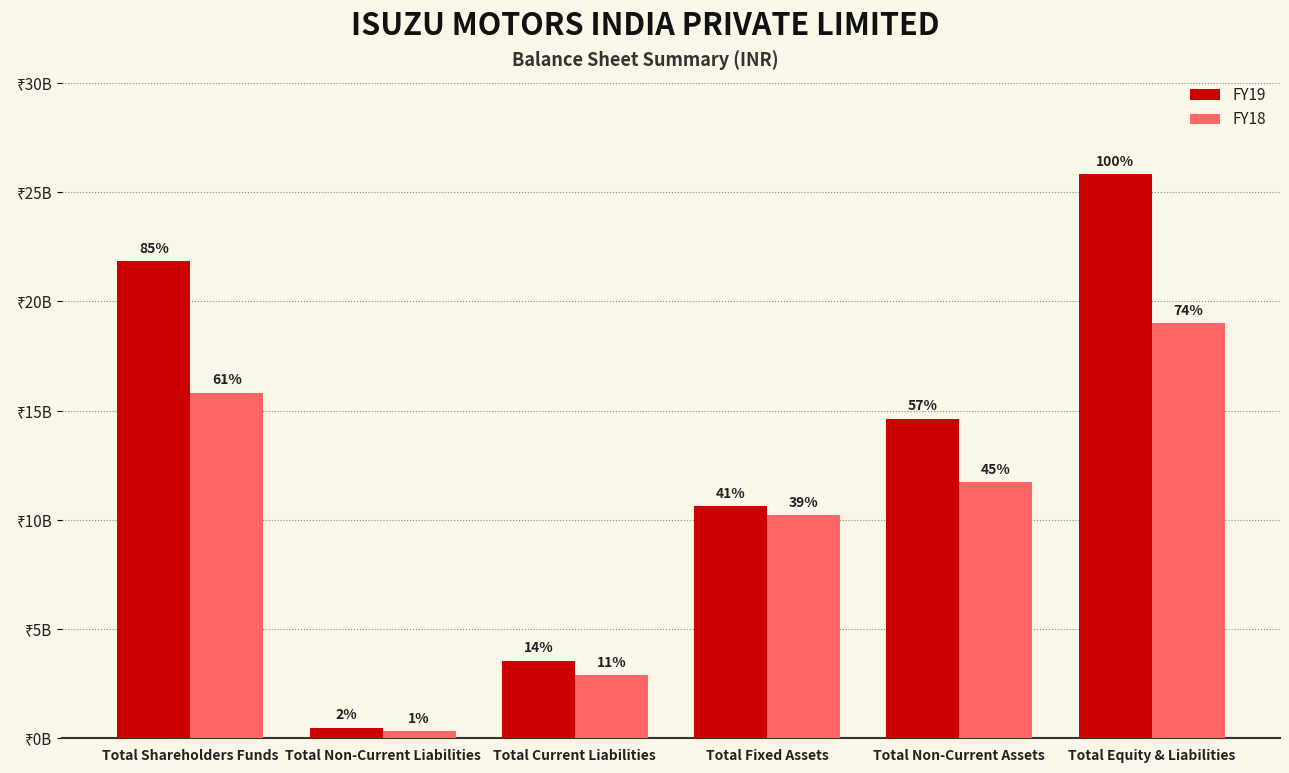

What are all the series names shown in the legend?

FY19, FY18